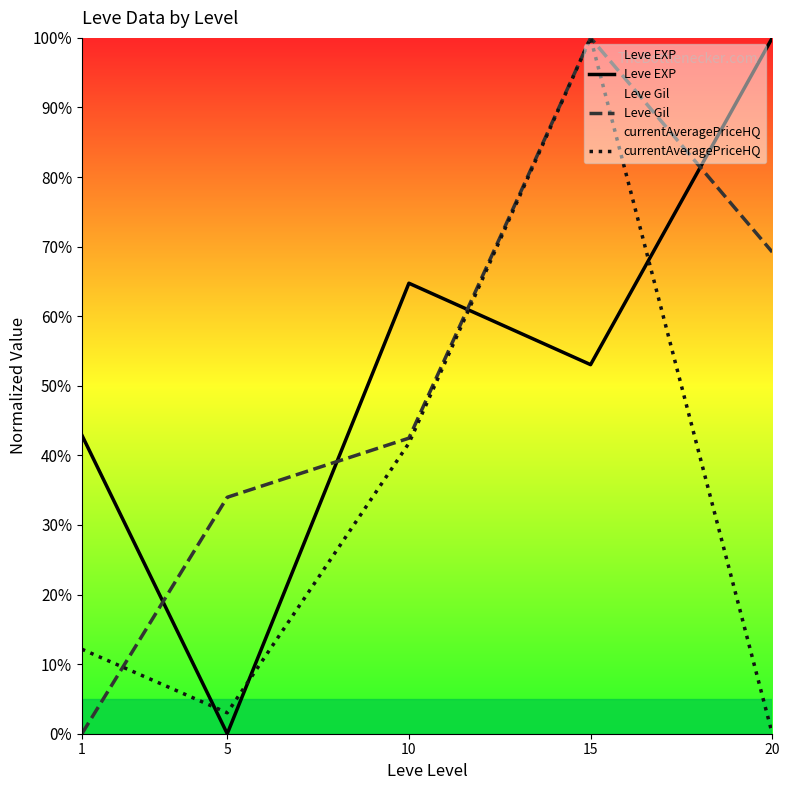

What is the value of the Leve Gil point at the 4th from the left?

100.0